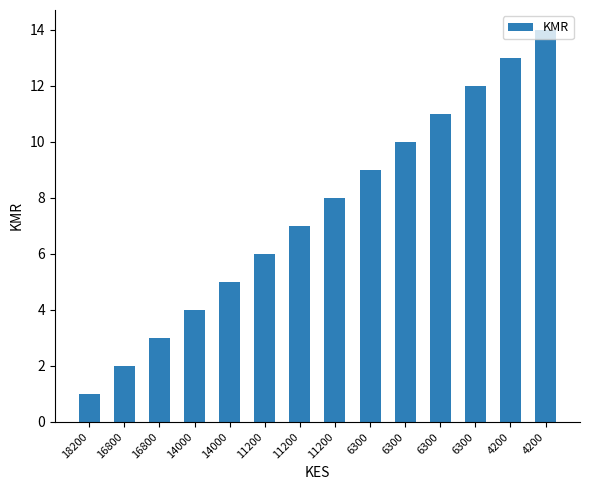

Reading left to right, extract all data points from this chart.

1	2	3	4	5	6	7	8	9	10	11	12	13	14